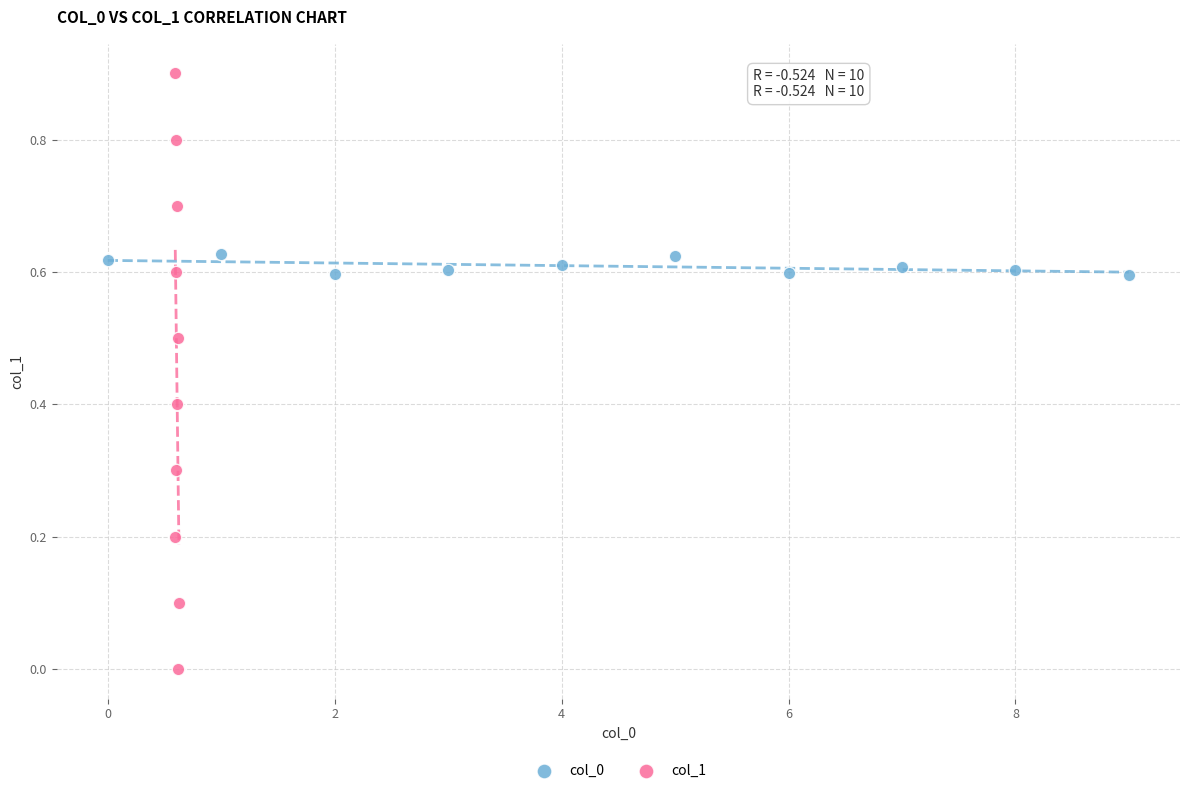

Which series reaches the maximum Y coordinate?

col_1